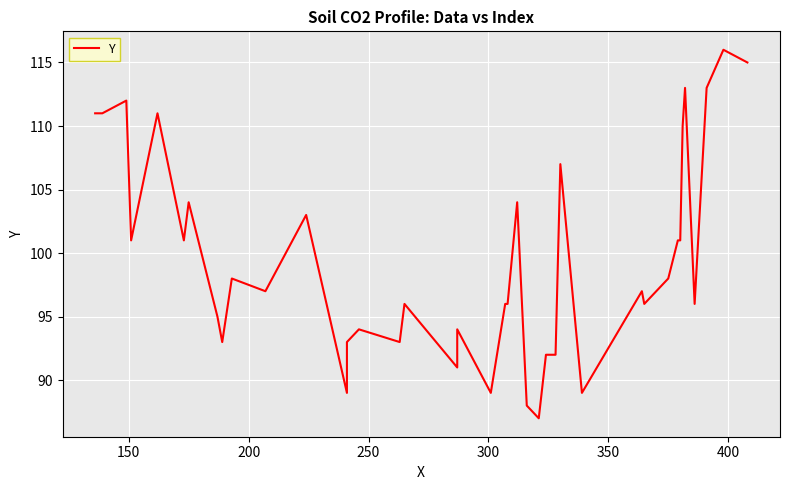

Is this an area chart (filled region under the line)?

No